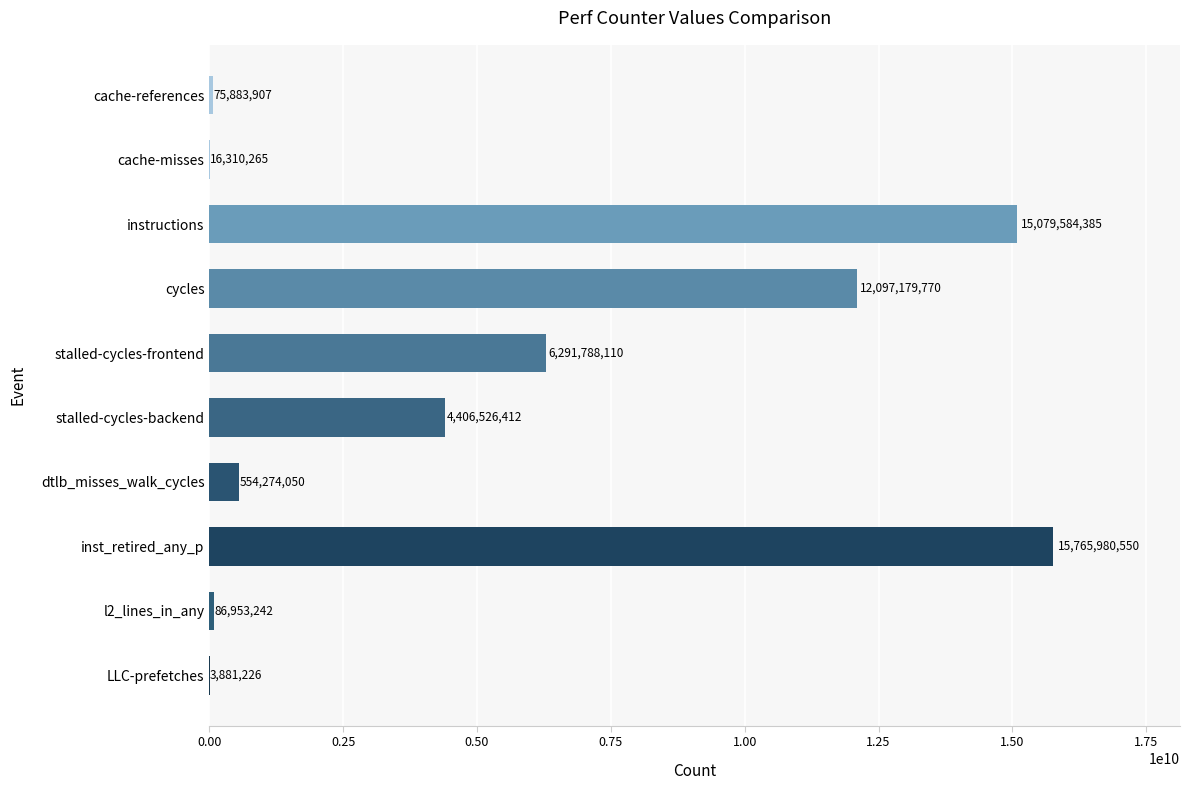

Is it true that the value at instructions is 22785299831?

False